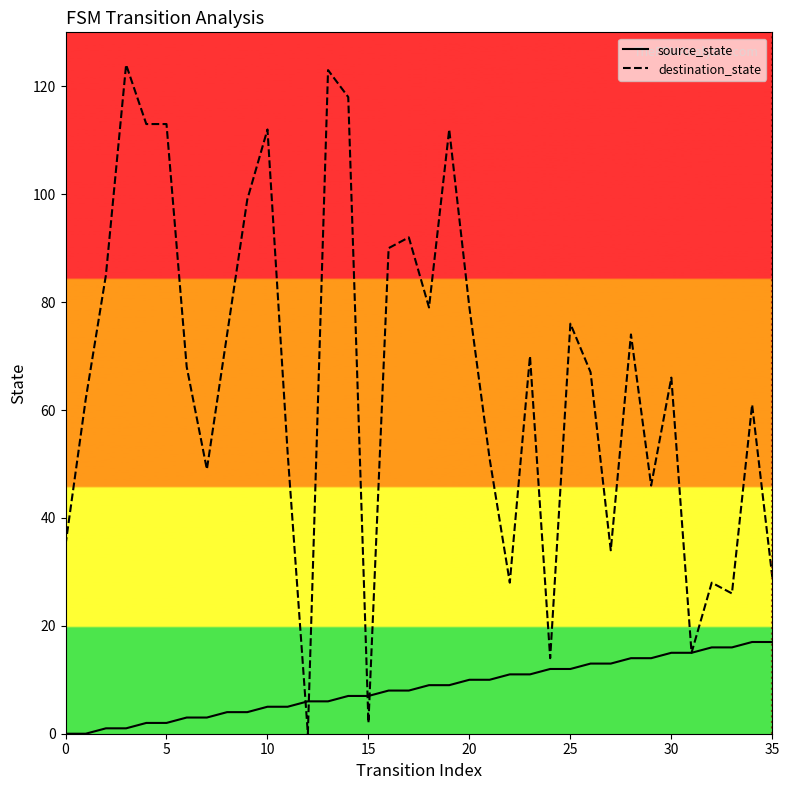

What are all the series names shown in the legend?

source_state, destination_state